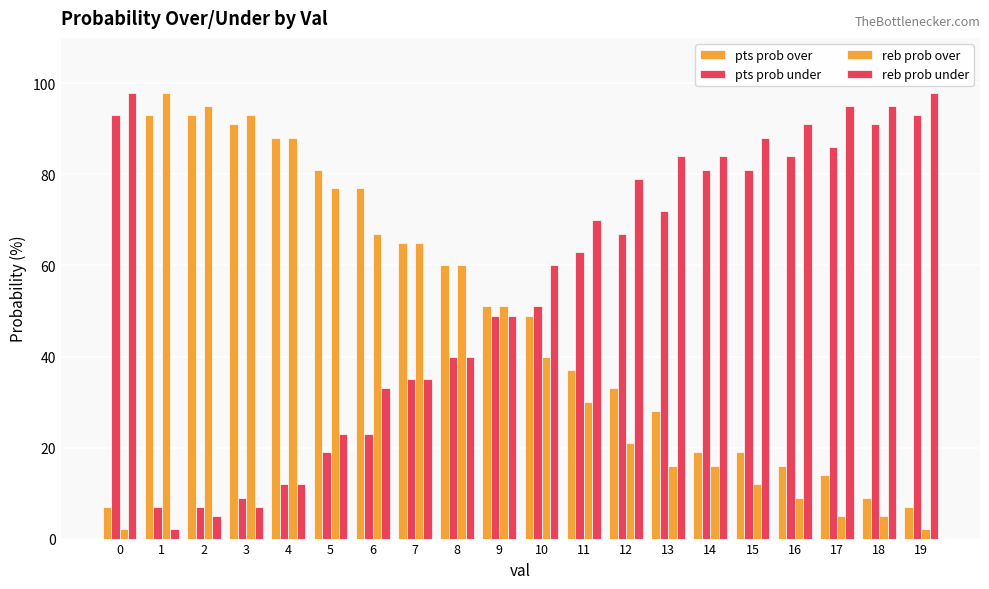

How many data points in reb prob over are less than 40?

10